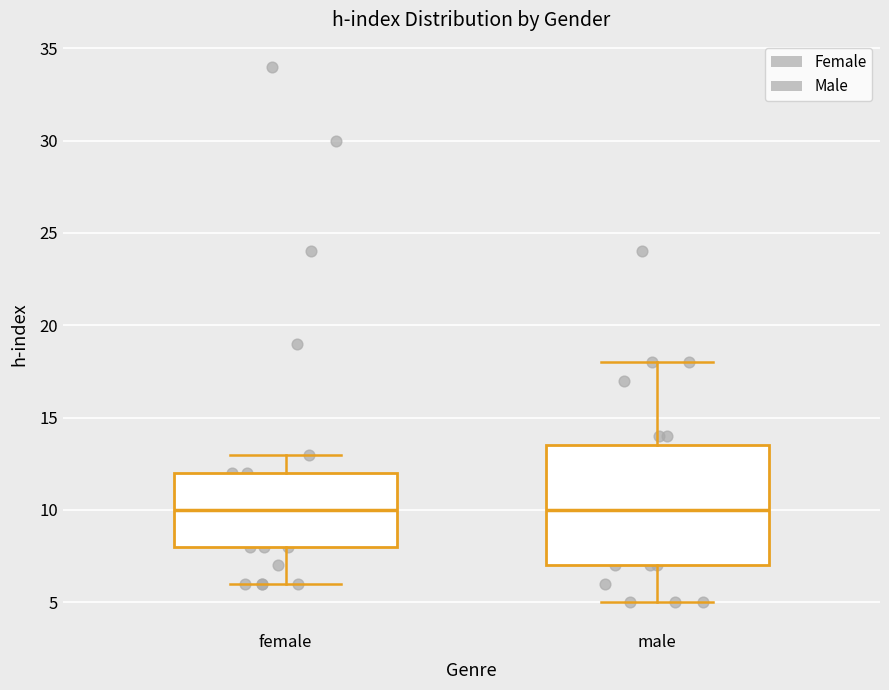

Reading left to right, read every box against the y-axis: the position of its median line, the range the box covers, and the ends of its whiskers. The values are not printed on the chart, so give them approximately, as read against the axis.

female: median 10.0, box 8.0 to 12.0, whiskers 6.0 to 13.0
male: median 10.0, box 7.0 to 13.5, whiskers 5.0 to 18.0